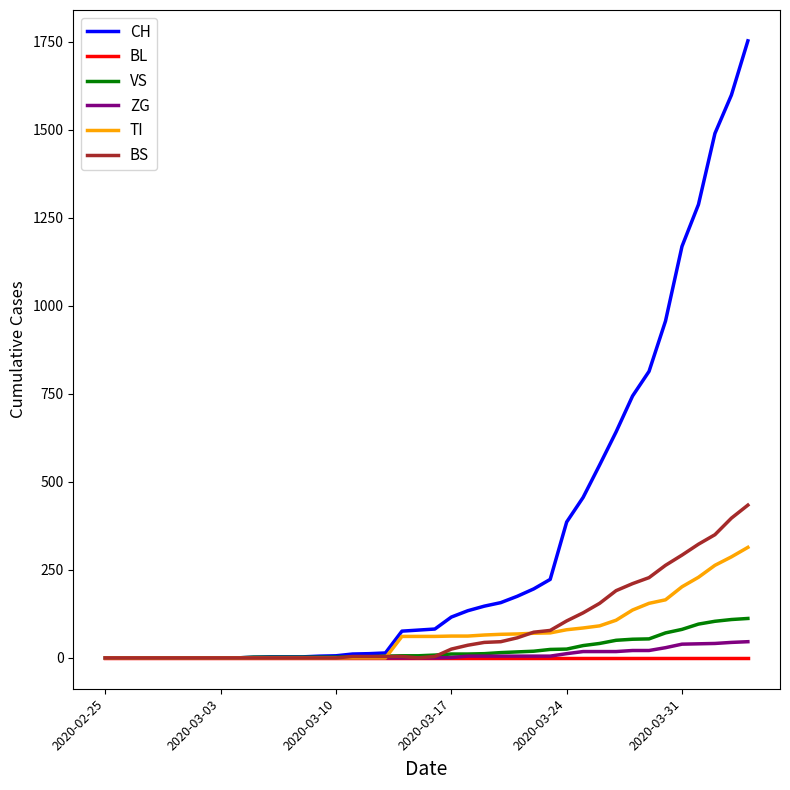

What is the greatest value displayed?

1753